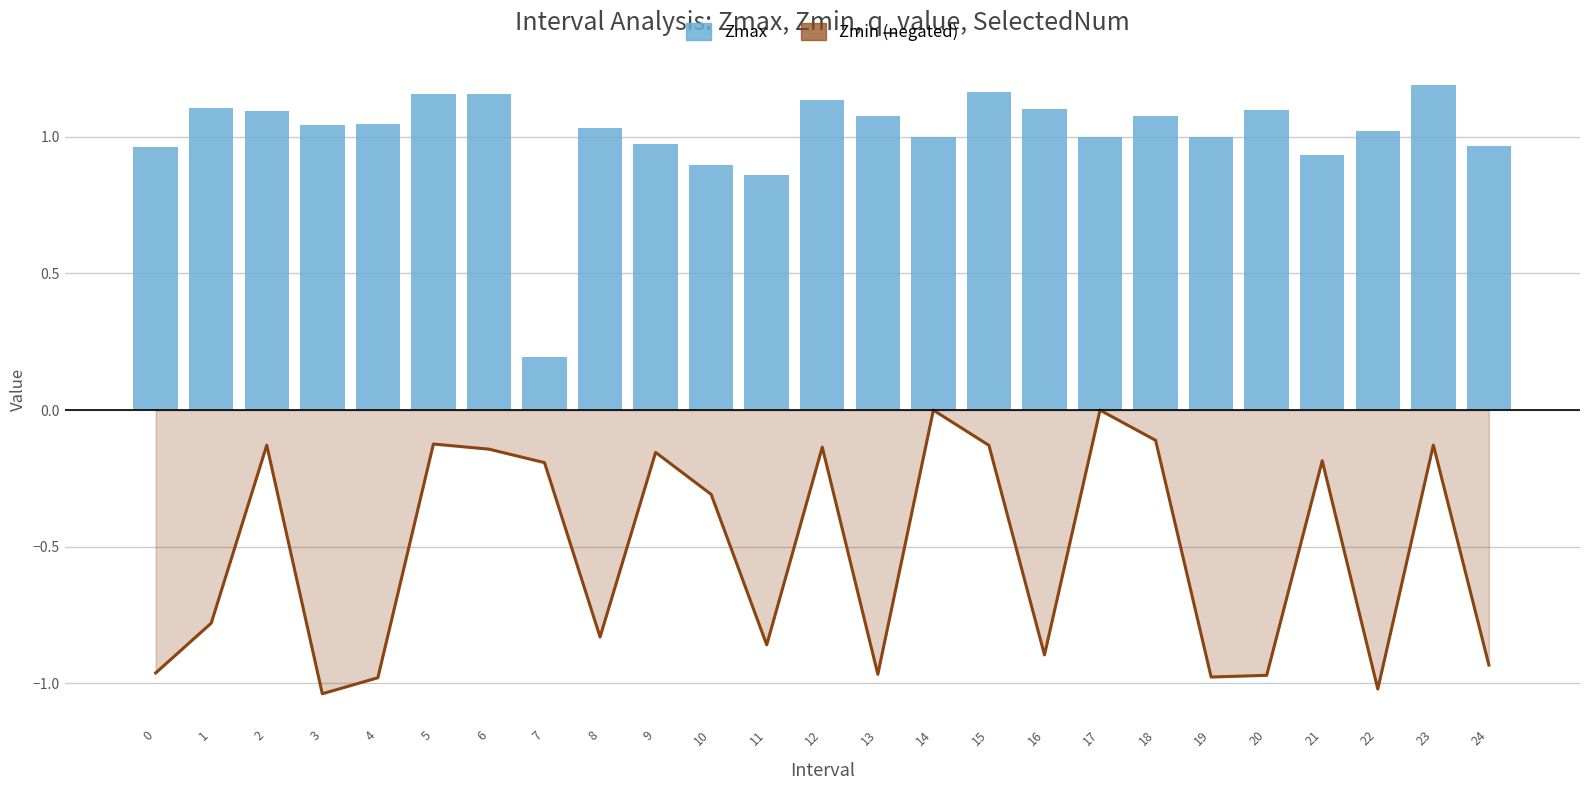

How many values in the Zmax series exceed 1?

15